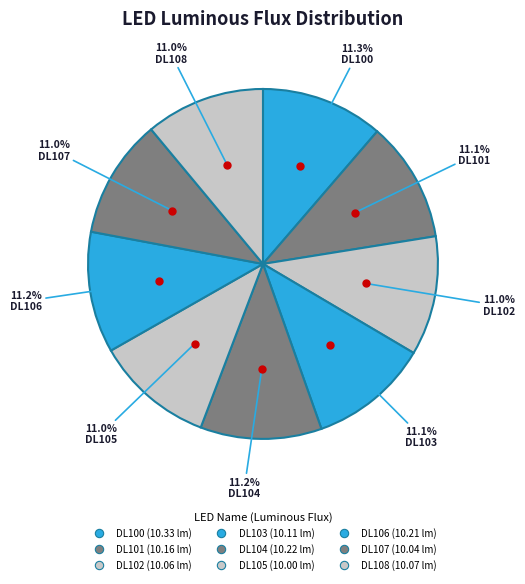

Rank the categories by value from lowest to highest.

DL105, DL107, DL102, DL108, DL103, DL101, DL106, DL104, DL100